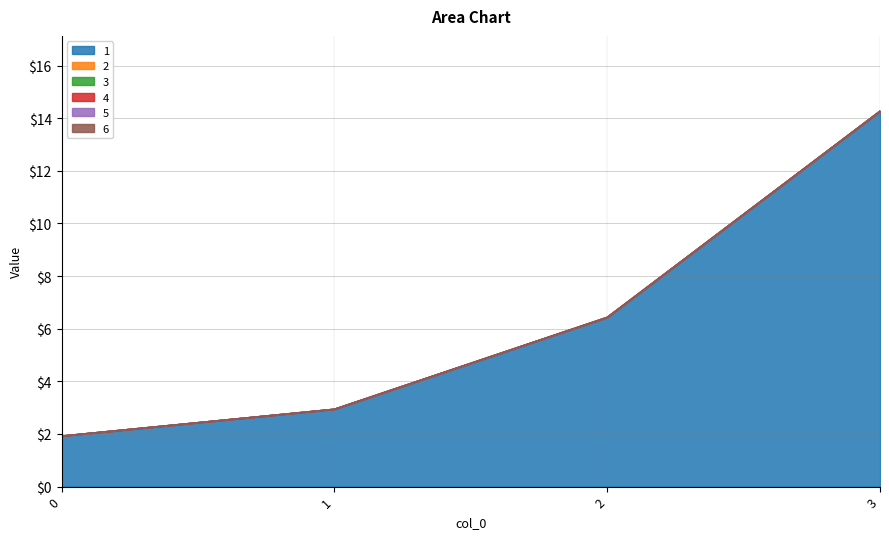

At which category does the chart reach its peak across all series?

3